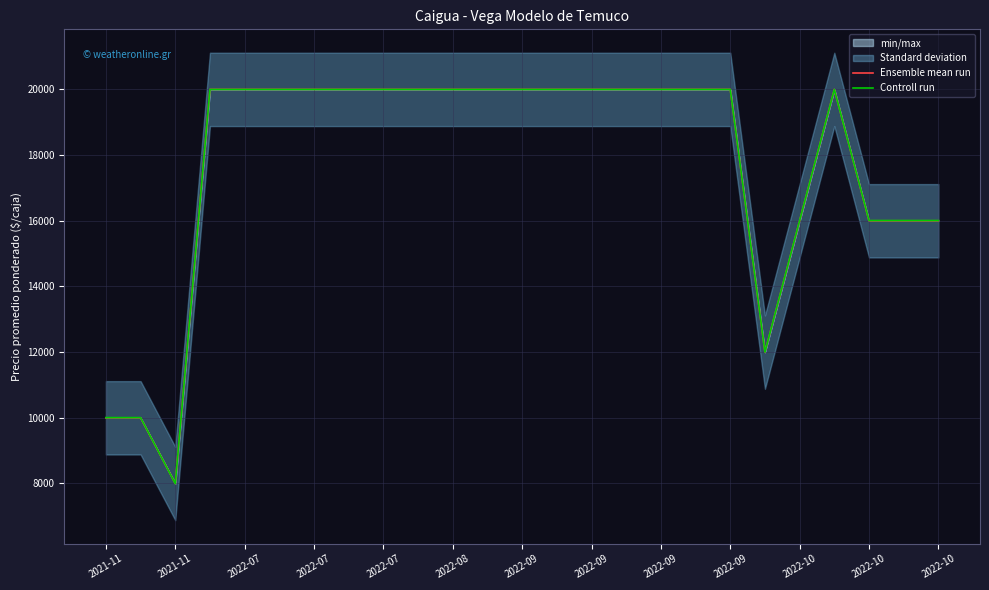

Which series ends up on top after the final intersection of Controll run and Ensemble mean run?

Controll run